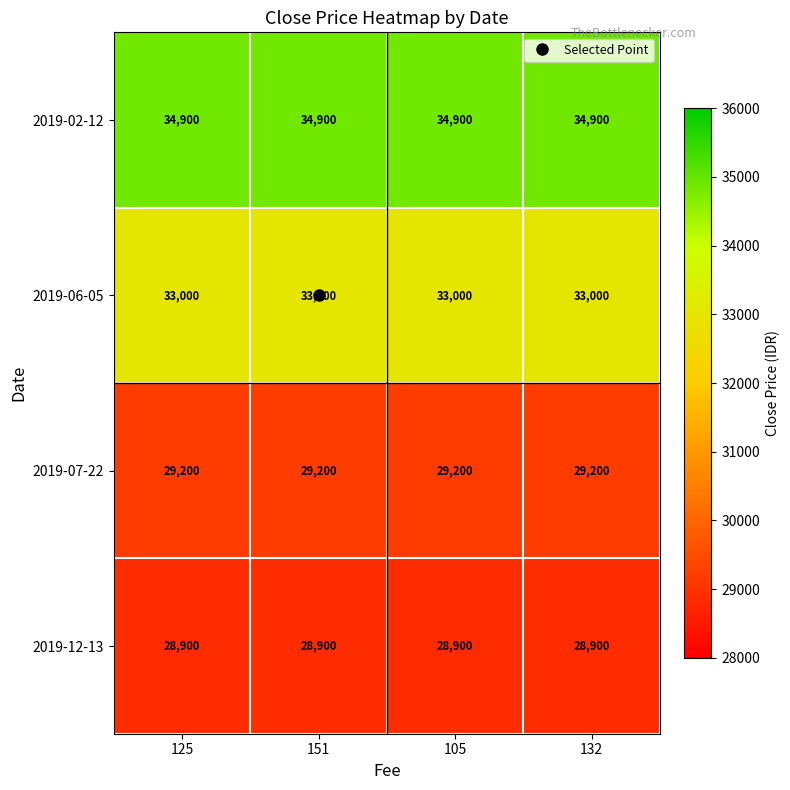

What is the total value across all series at 105?

126000